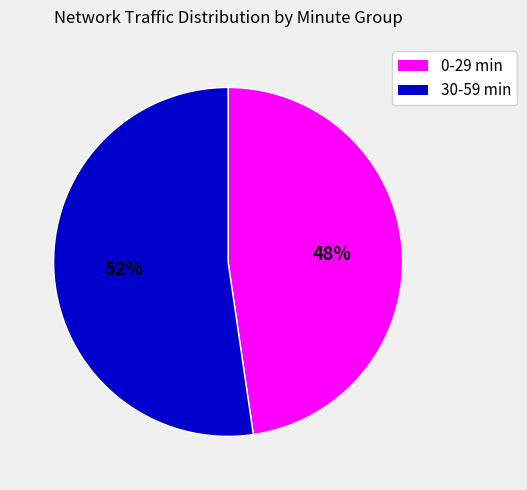

How many segments does this pie chart have?

2